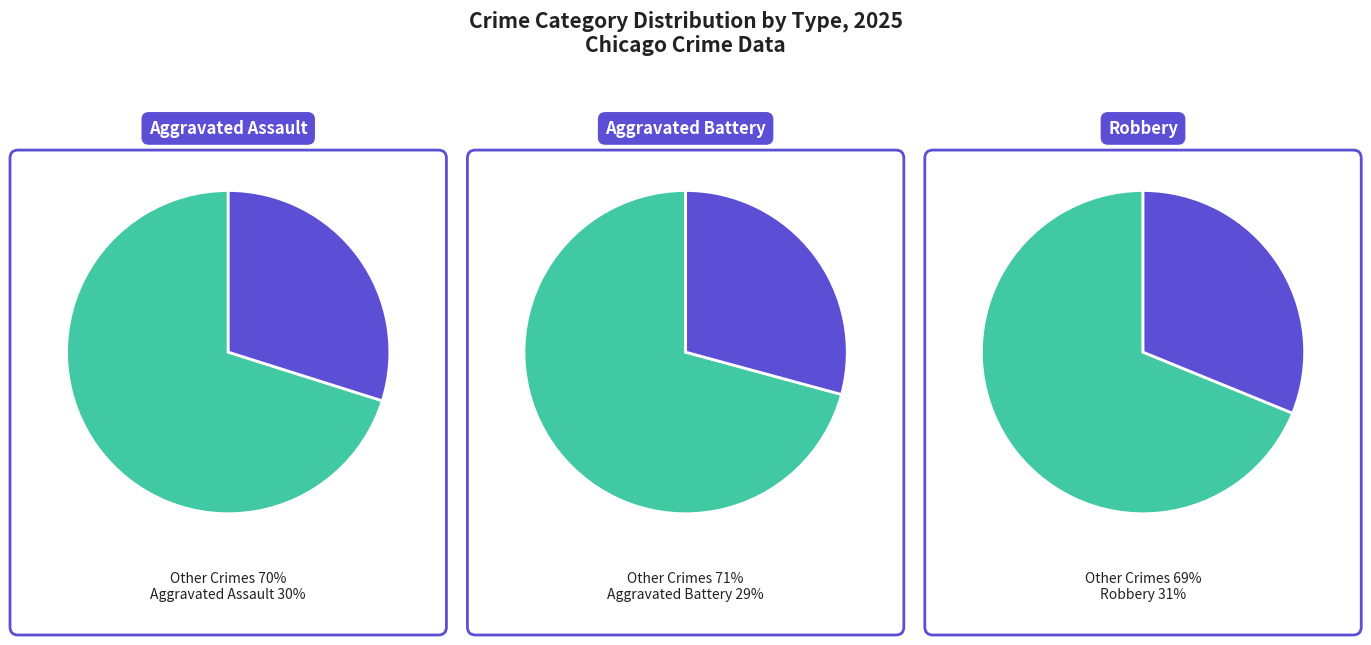

To the nearest percent, what percentage of the pie is Aggravated Battery?

29%